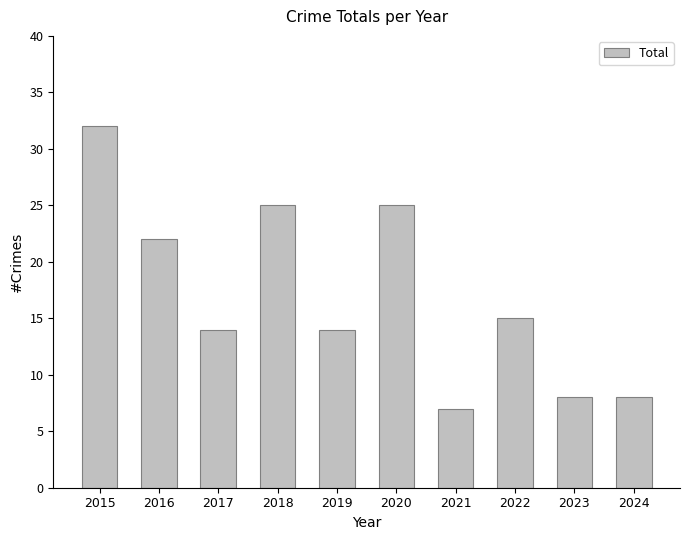

Are the bars grouped side by side (vs. stacked)?

No